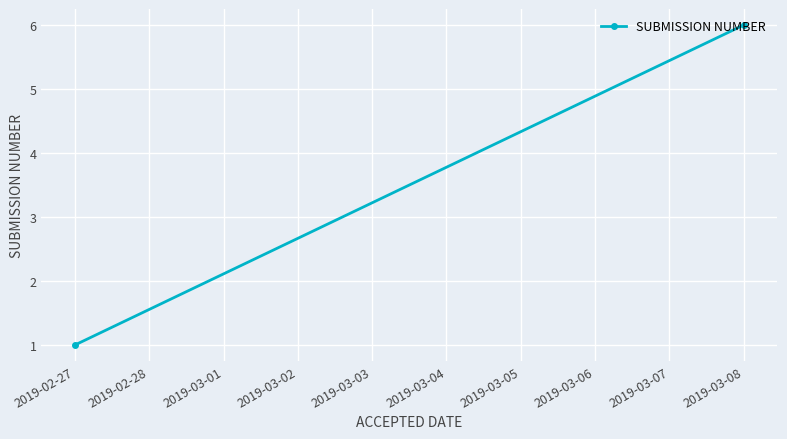

Which has a higher value, 2019-03-08 or 2019-02-27?

2019-03-08